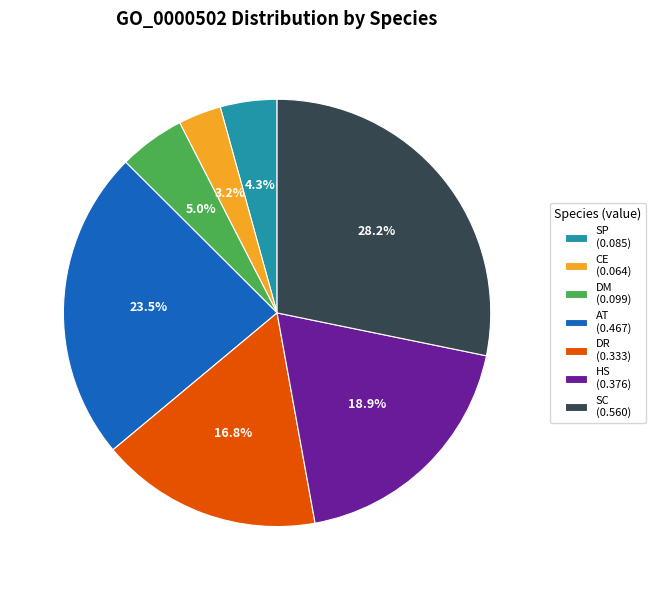

Which has a higher value, AT or HS?

AT